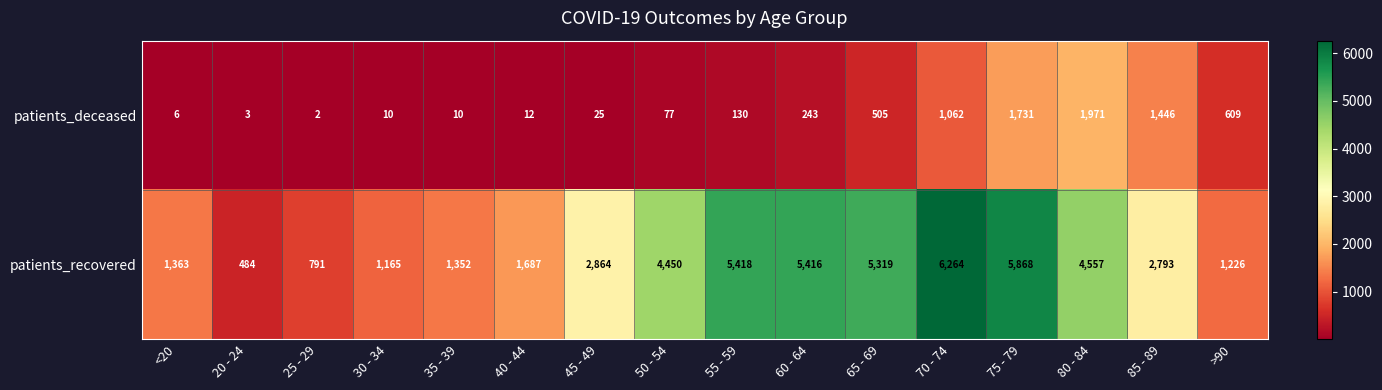

The patients_recovered series shows 8935 at 60 - 64. True or false?

False